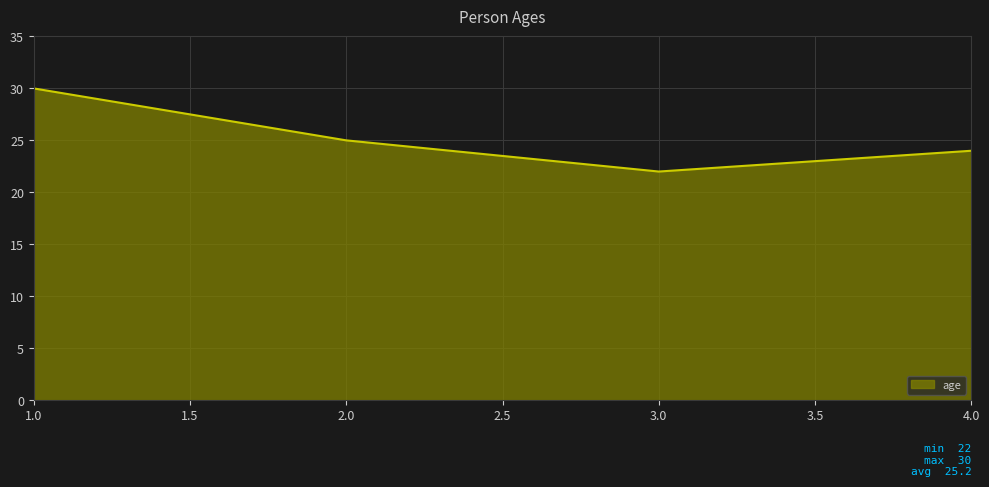

True or false: the data shows 30 at 1.0.

True